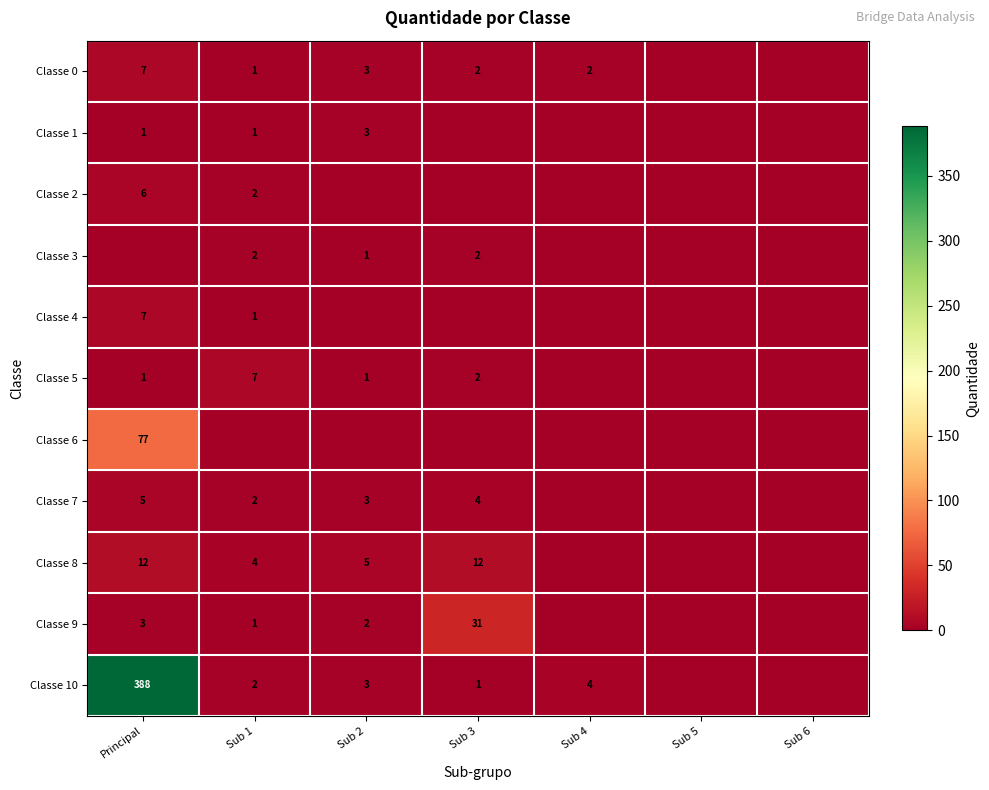

The value of Classe 9 at Sub 3 is 31. True or false?

True